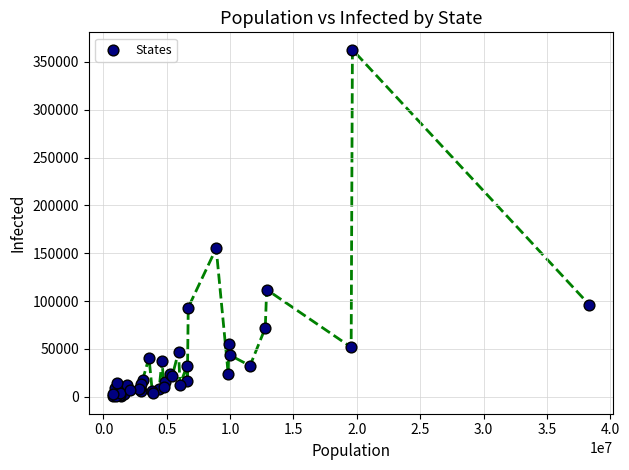

What Y value in the scatter plot is closest to 181586?

155092